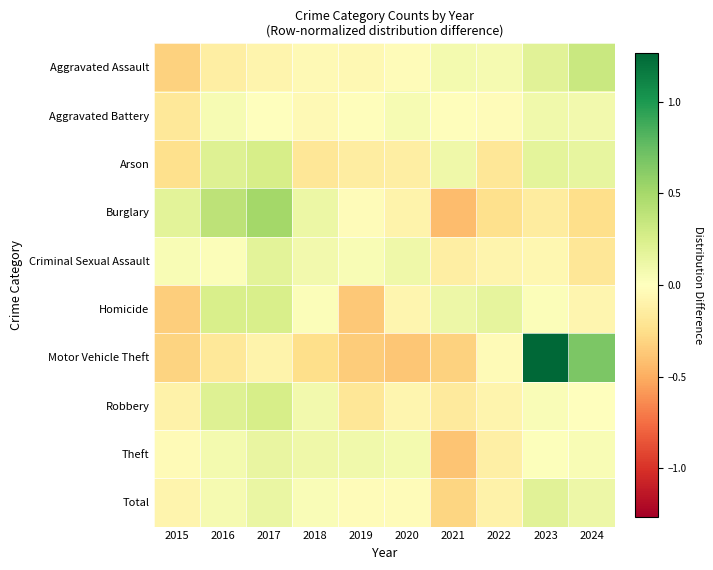

At which category does the chart reach its peak across all series?

2023